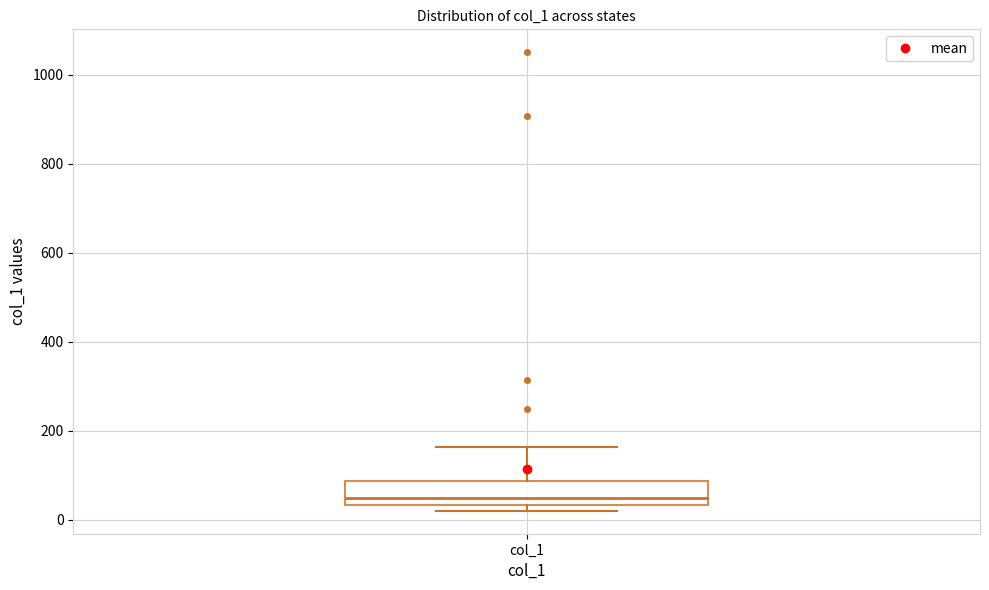

Read this box plot against the y-axis: the position of the median line, the range covered by the box, and the ends of both whiskers. The values are not printed on the chart, so give them approximately, as read against the axis.

median 40 (just above the box's lower edge), box 40 to 80, whiskers 20 to 160